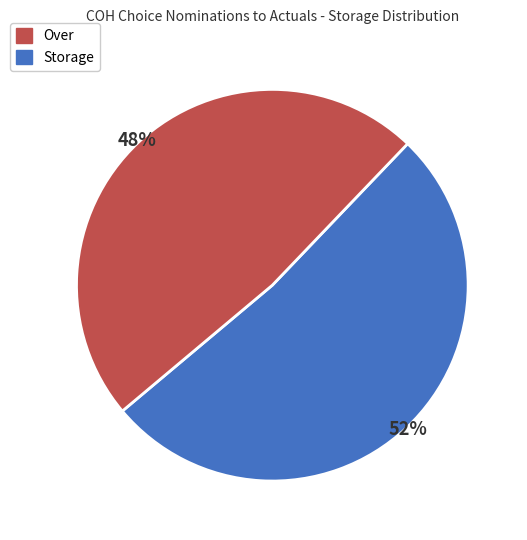

Is there any slice that represents more than half of the pie?

Yes